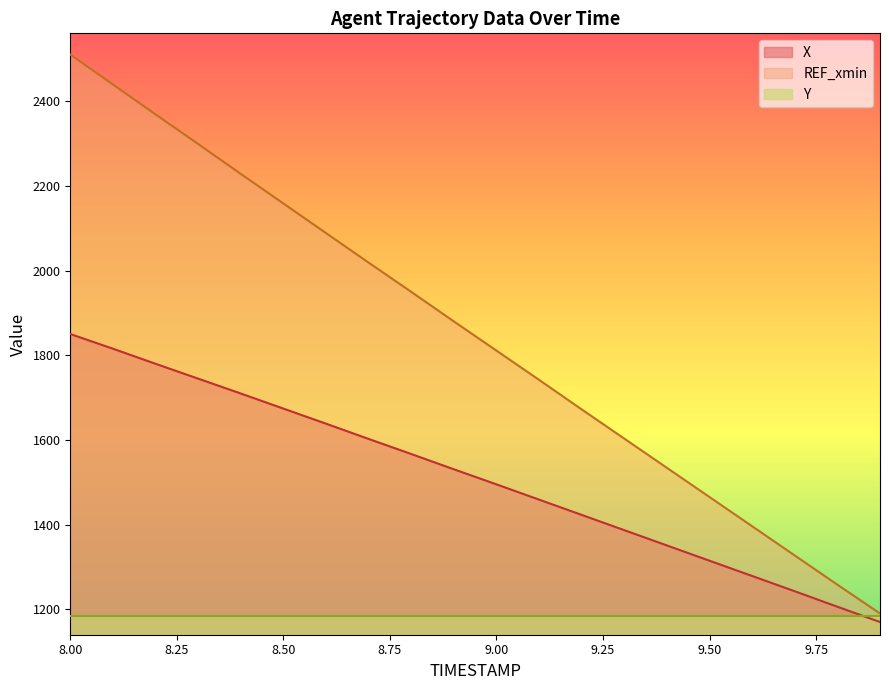

What is the highest value of the Y series?

1185.0